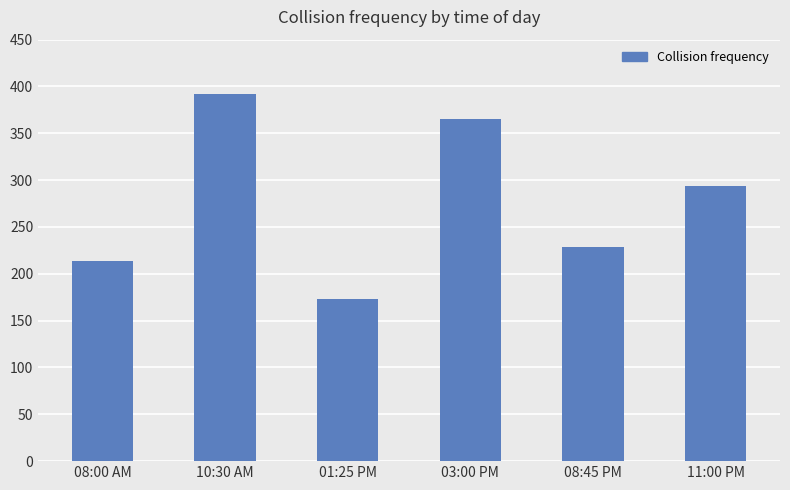

What is the label of the 6th bar from the left?

11:00 PM